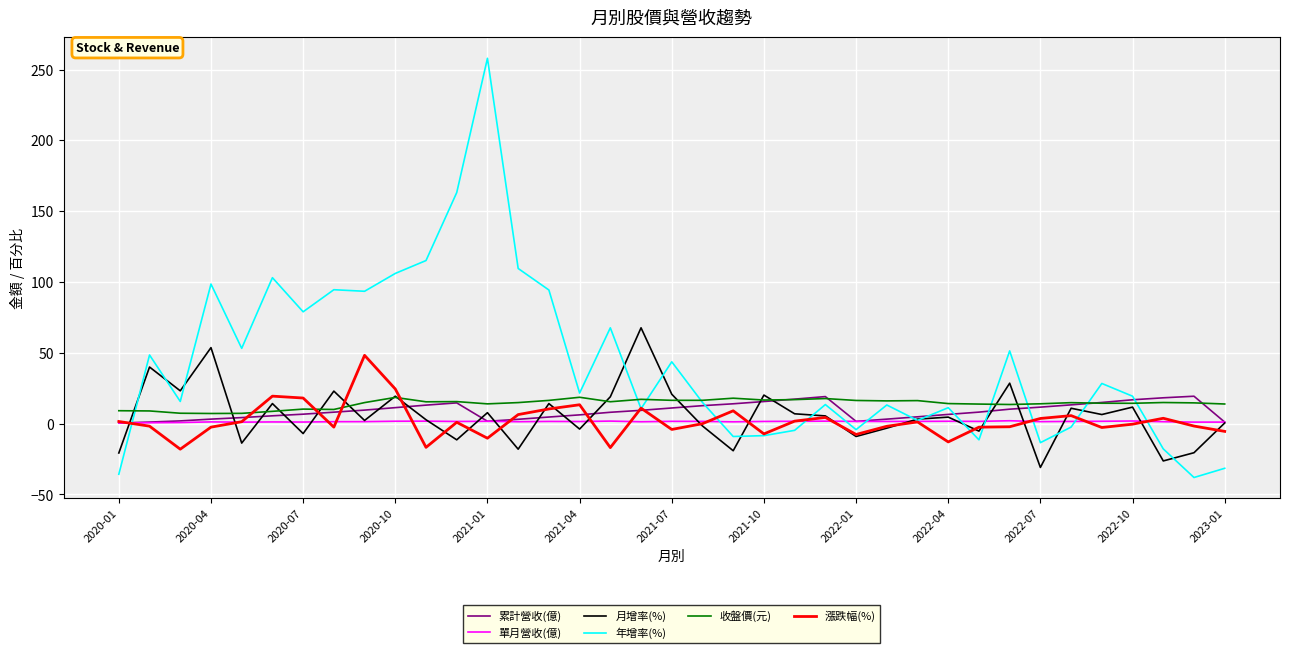

Which series has the widest spread of values?

年增率(%)